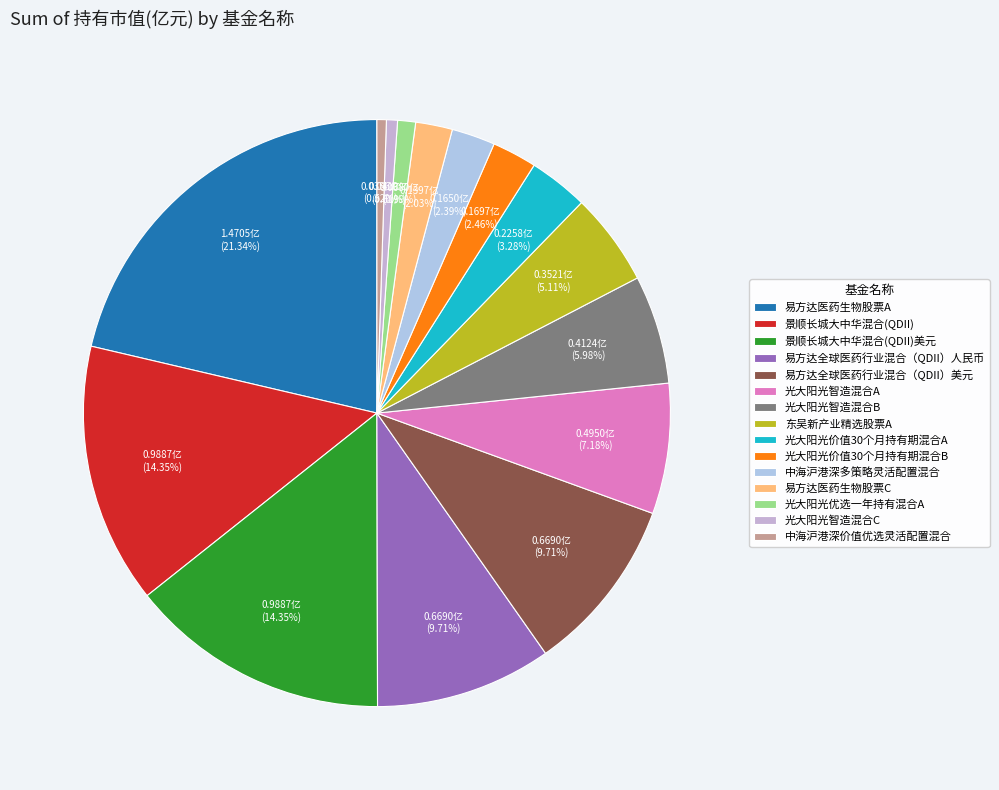

Count the number of slices in the pie.

15